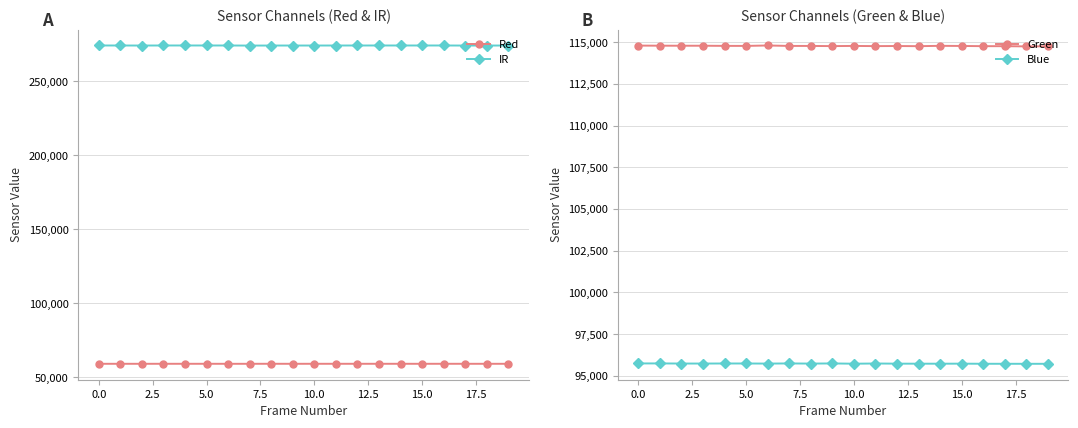

What is the label of the 11th point from the left?

10